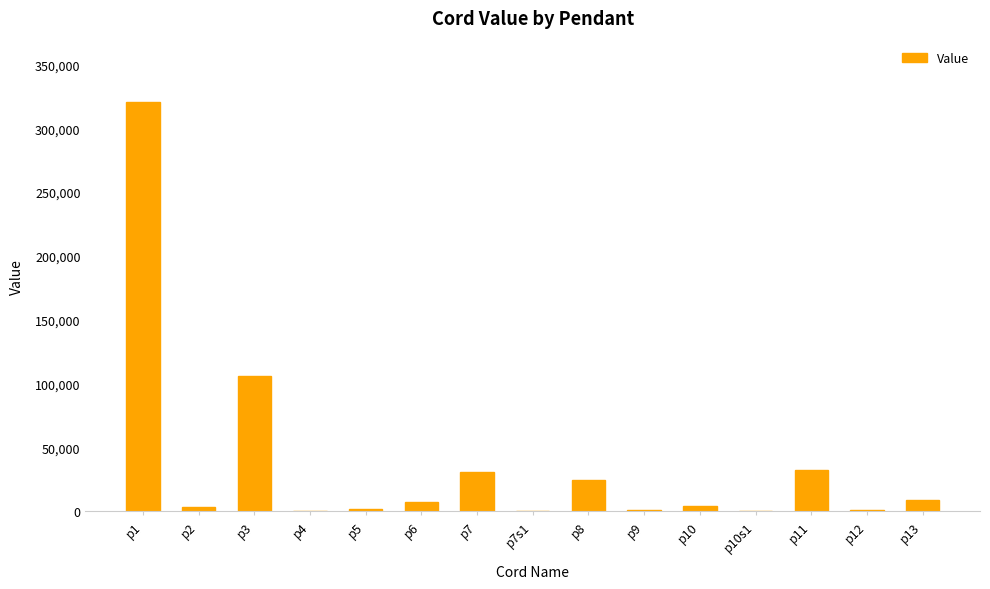

What is the sum of all values?

540371